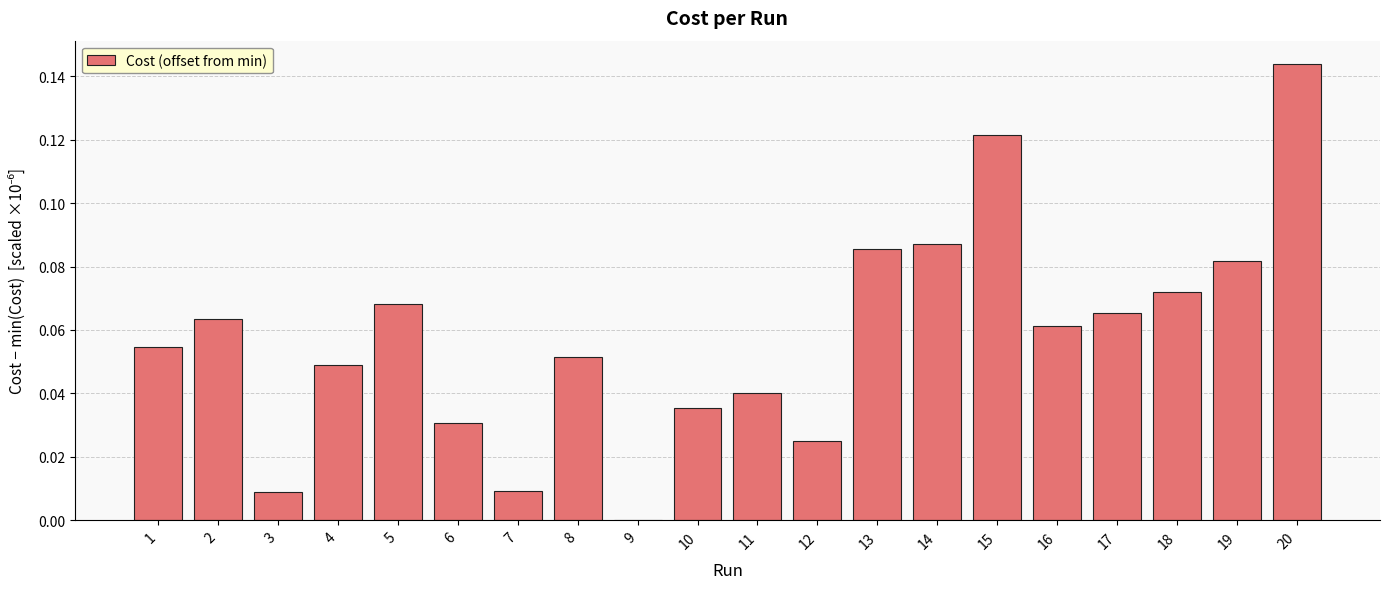

Are the bars horizontal?

No